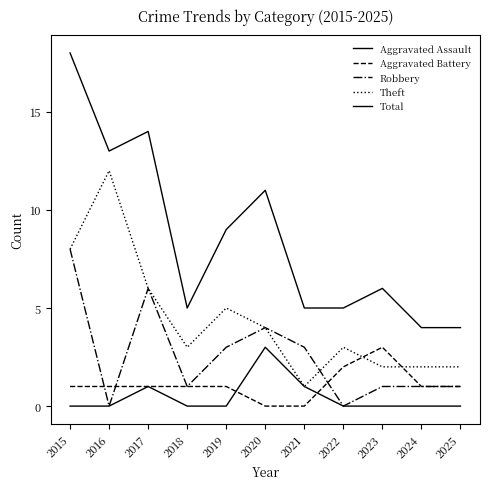

How many lines are shown in the chart?

5